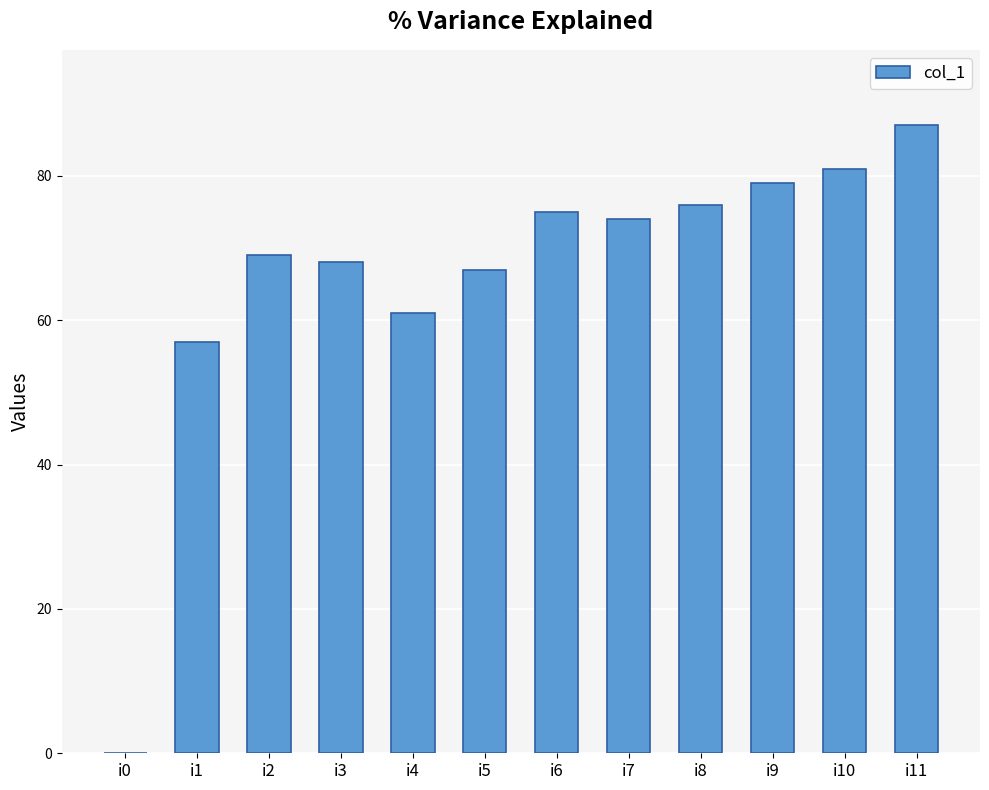

What is the greatest value displayed?

87